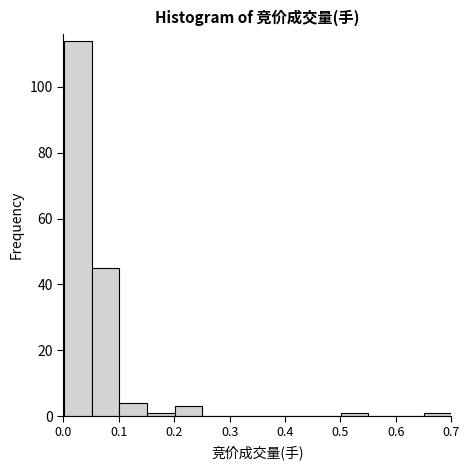

How tall is the bar that spans 0.20 to 0.25 on the x-axis? Neither the bar edges nor the heights are printed on the chart, so give them approximately, as read against the axes.

4